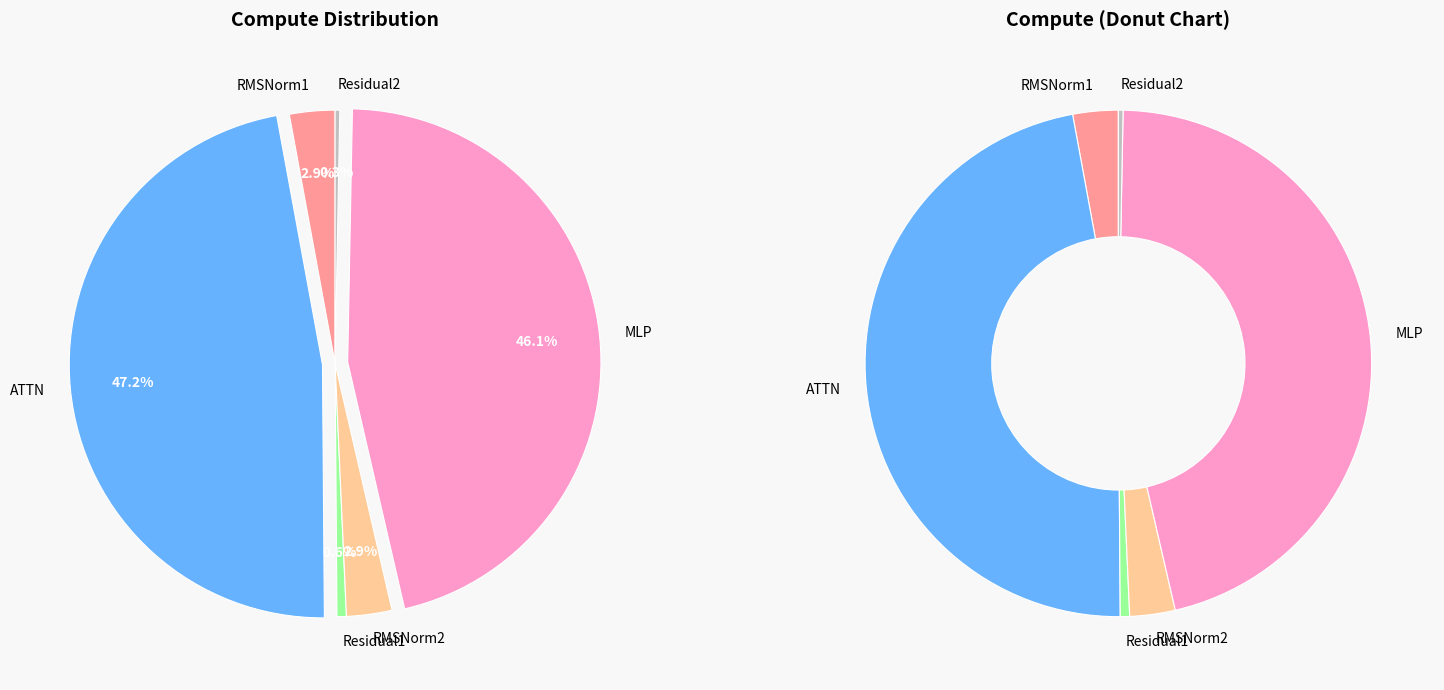

To the nearest percent, what is the combined percentage of RMSNorm2 and Residual2?

3%